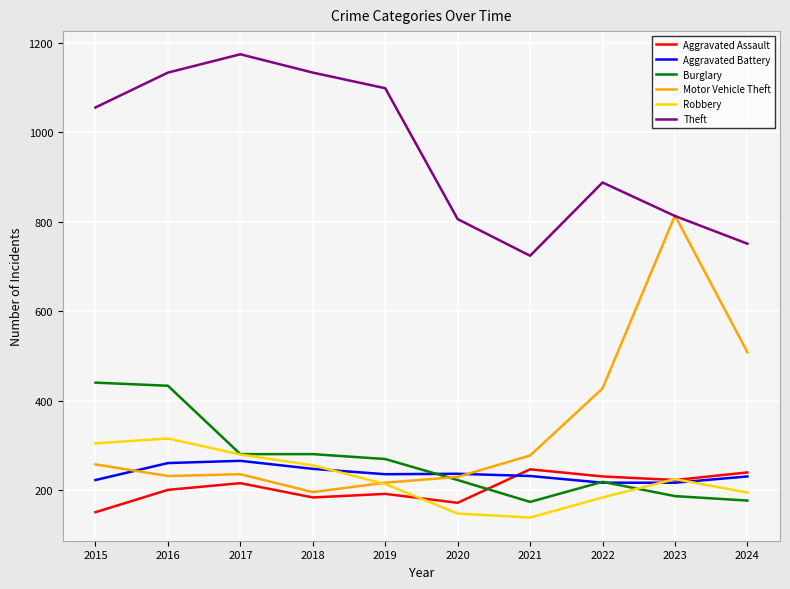

True or false: Motor Vehicle Theft has a value of 1274 at 2023.

False